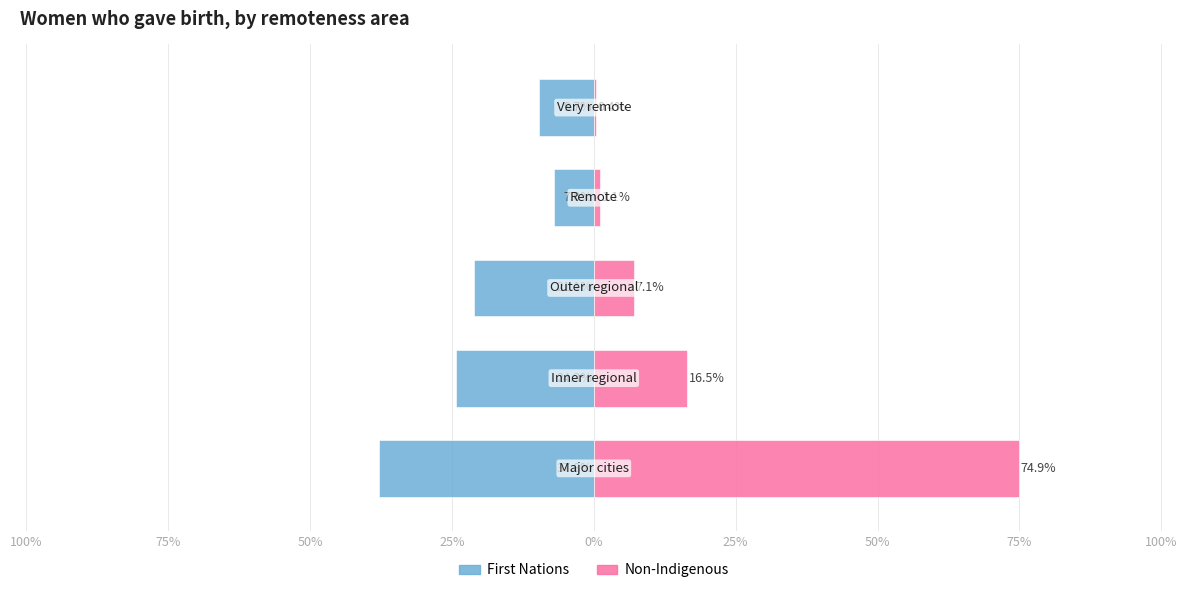

Does the chart contain any negative values?

Yes